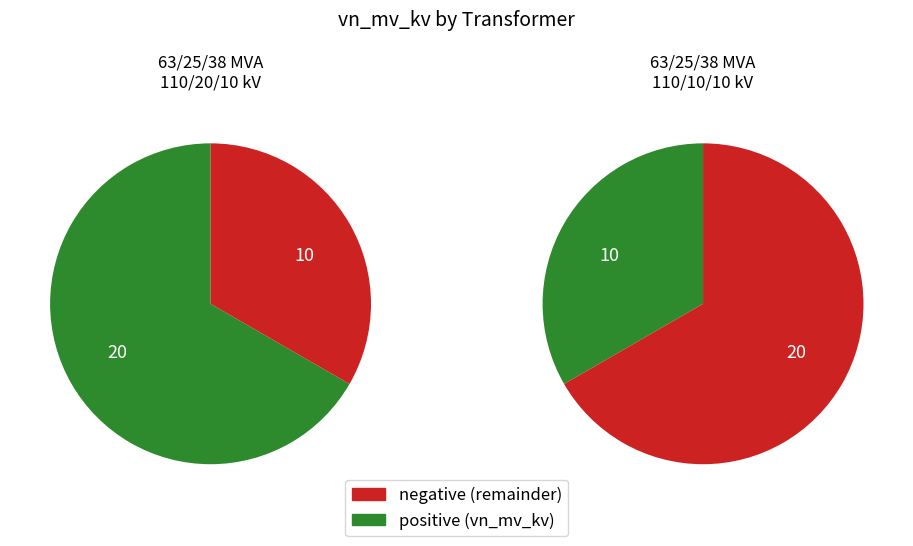

How many segments does this pie chart have?

2